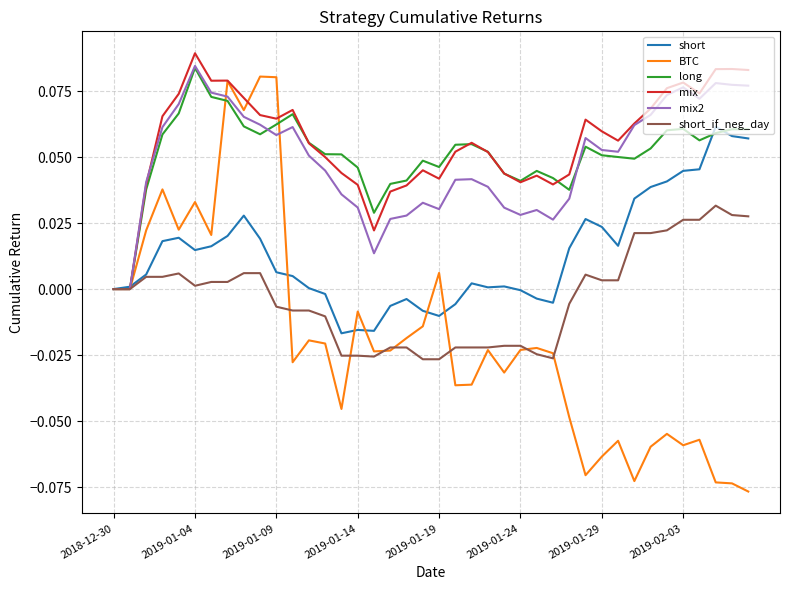

Which series has the largest range (max minus min)?

BTC